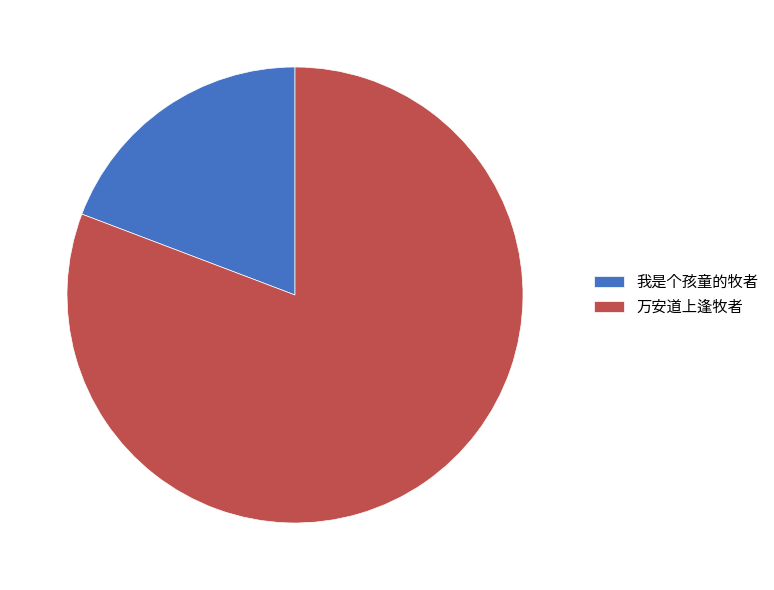

How many slices are in this pie chart?

2